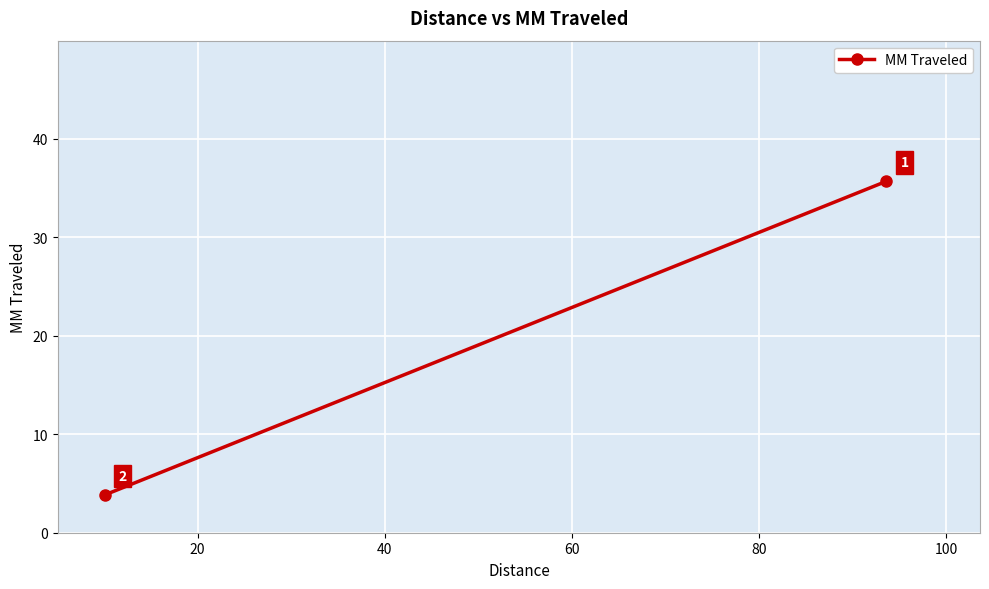

What is the minimum value shown in the chart?

3.8